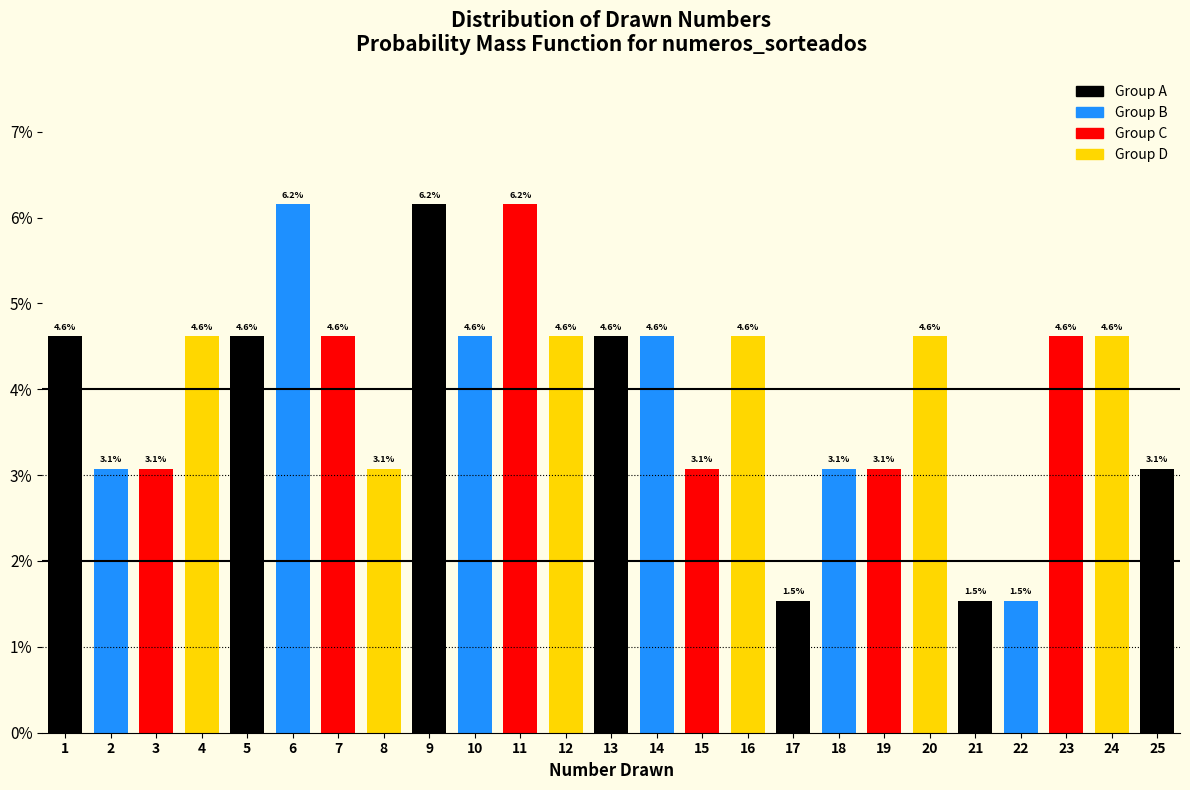

Reading left to right, transcribe all the data shown in this chart.

4.6	3.1	3.1	4.6	4.6	6.2	4.6	3.1	6.2	4.6	6.2	4.6	4.6	4.6	3.1	4.6	1.5	3.1	3.1	4.6	1.5	1.5	4.6	4.6	3.1